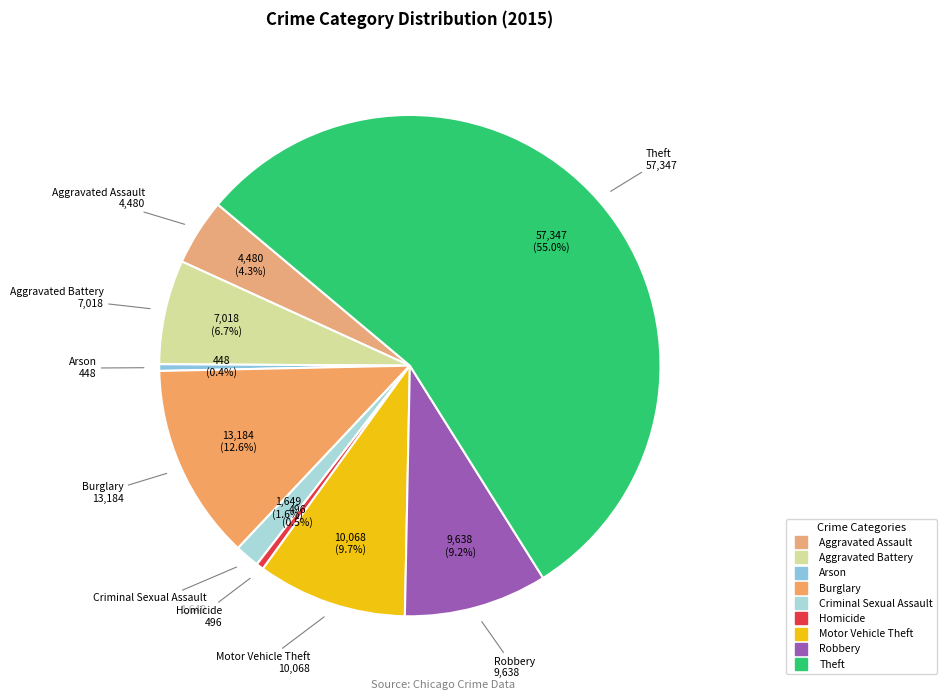

The Theft slice represents 55% of the pie. True or false?

True